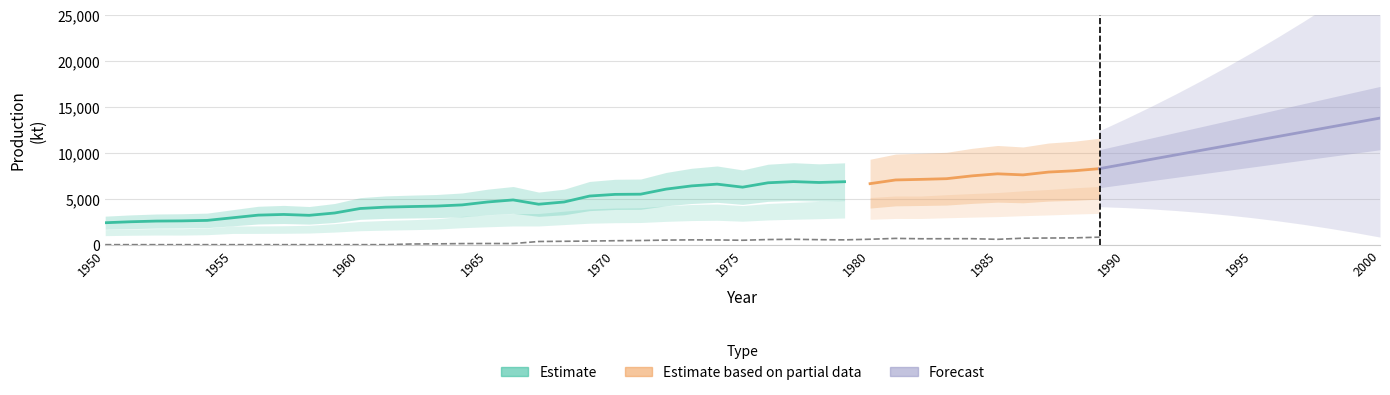

True or false: Estimate has a value of 849.6 at 1950.

False